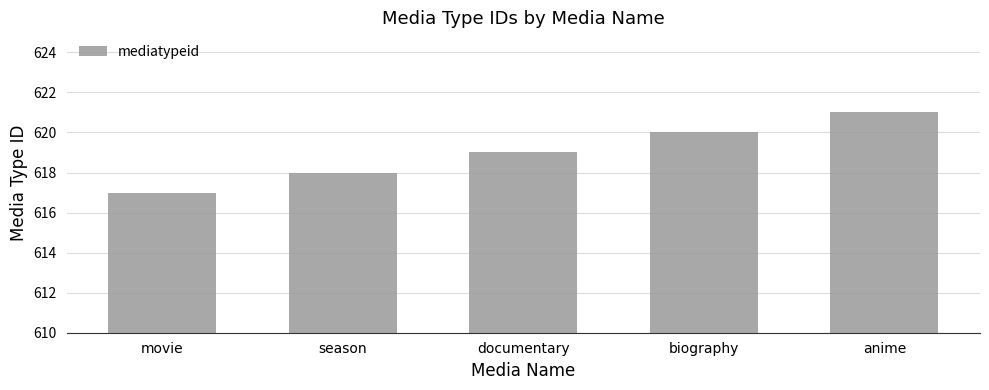

How many bars are there in total?

5